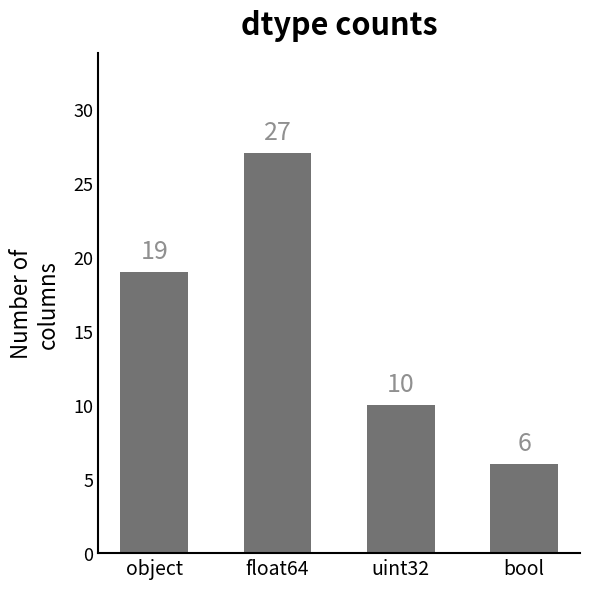

How many values are between 10 and 27?

3